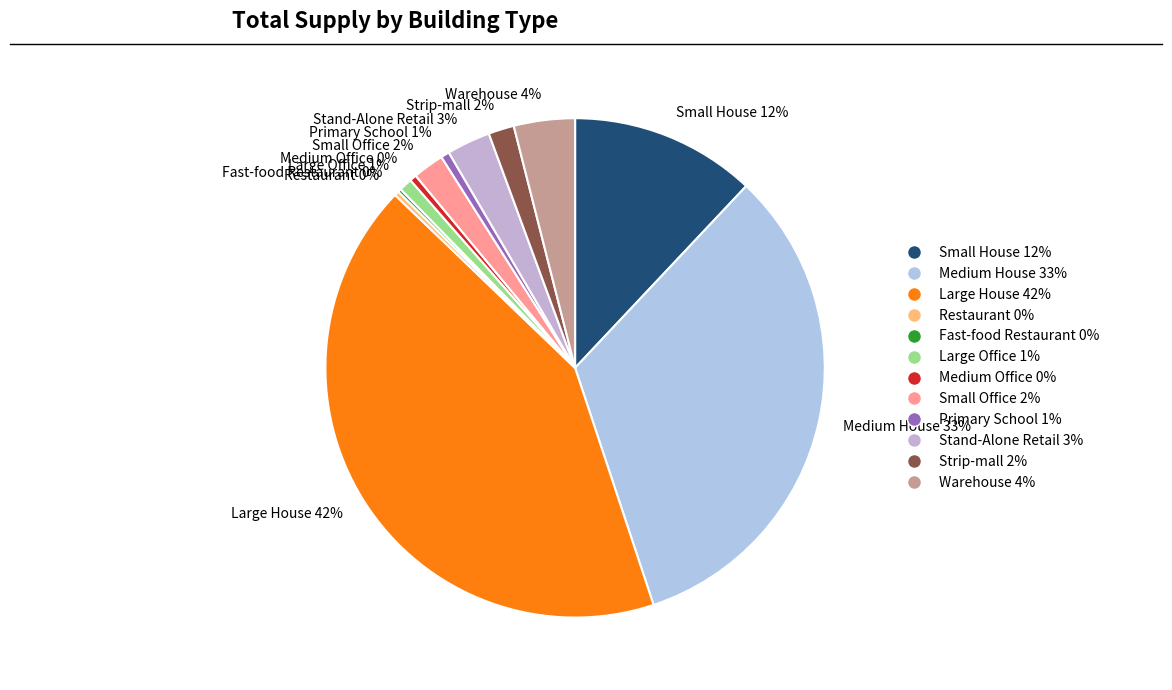

To the nearest percent, what is the difference between the Large House 42% and Medium Office 0% slice percentages?

42%